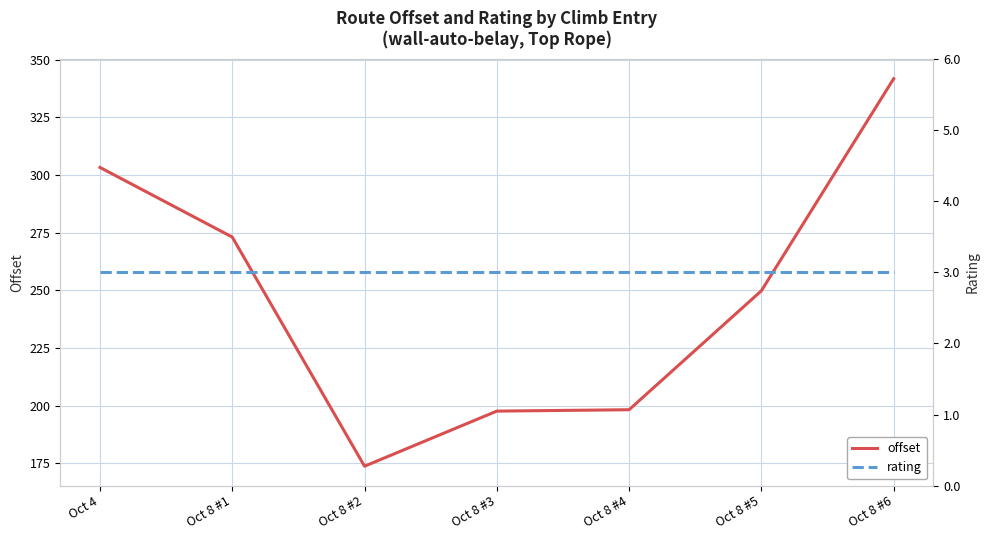

What is the value of the rating point at the 6th from the left?

3.0